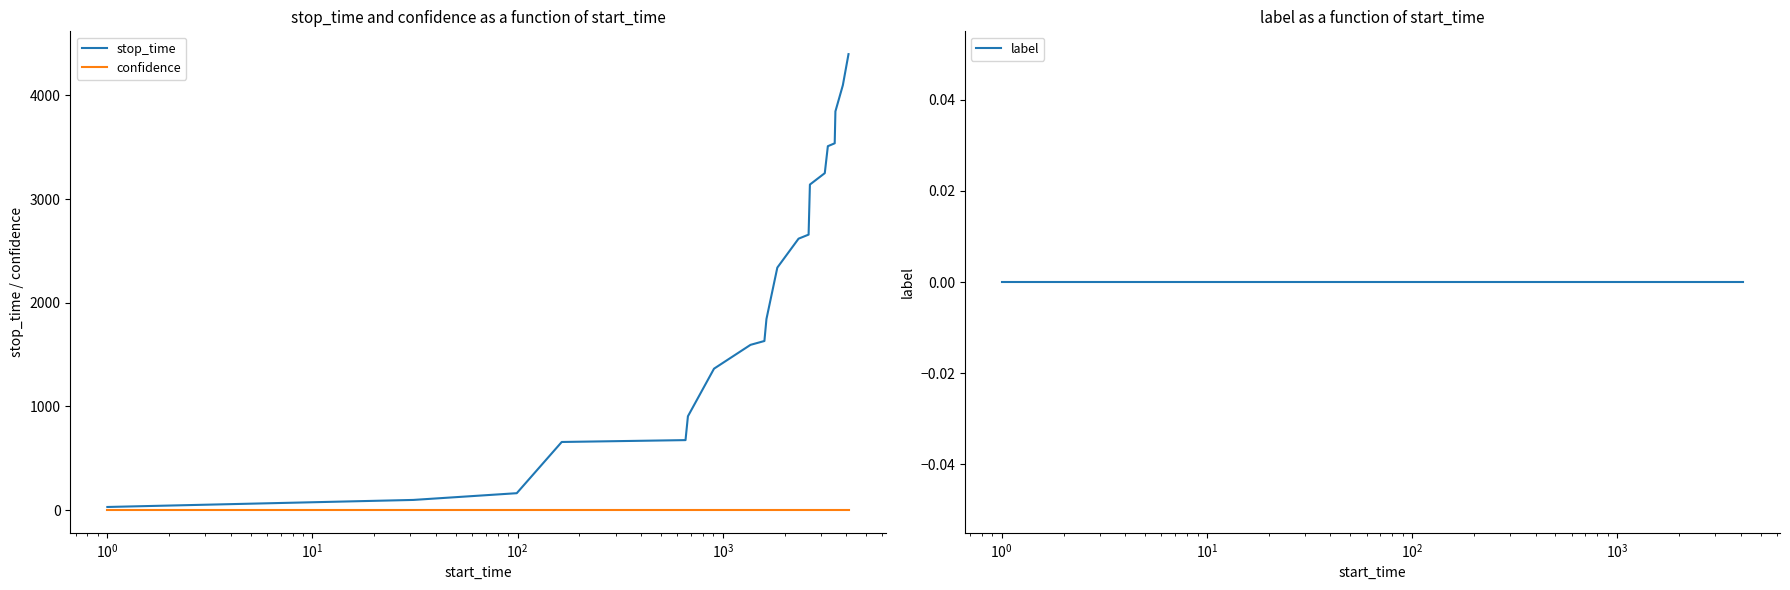

Is this an area chart (filled region under the line)?

No